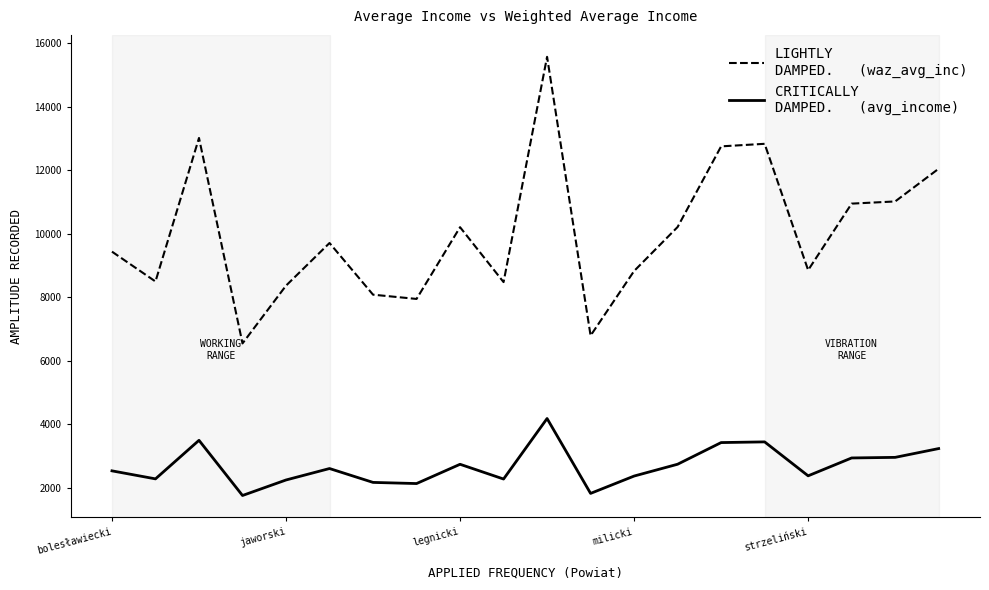

What is the smallest value displayed?

1758.8